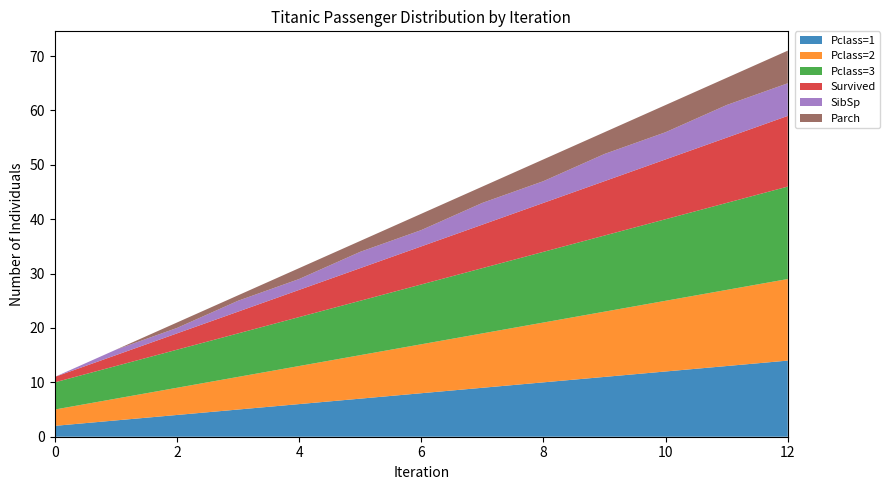

Reading left to right, what are all the values shown in this chart?

Pclass=1: 0=2	1=3	2=4	3=5	4=6	5=7	6=8	7=9	8=10	9=11	10=12	11=13	12=14
Pclass=2: 0=3	1=4	2=5	3=6	4=7	5=8	6=9	7=10	8=11	9=12	10=13	11=14	12=15
Pclass=3: 0=5	1=6	2=7	3=8	4=9	5=10	6=11	7=12	8=13	9=14	10=15	11=16	12=17
Survived: 0=1	1=2	2=3	3=4	4=5	5=6	6=7	7=8	8=9	9=10	10=11	11=12	12=13
SibSp: 0=0	1=1	2=1	3=2	4=2	5=3	6=3	7=4	8=4	9=5	10=5	11=6	12=6
Parch: 0=0	1=0	2=1	3=1	4=2	5=2	6=3	7=3	8=4	9=4	10=5	11=5	12=6